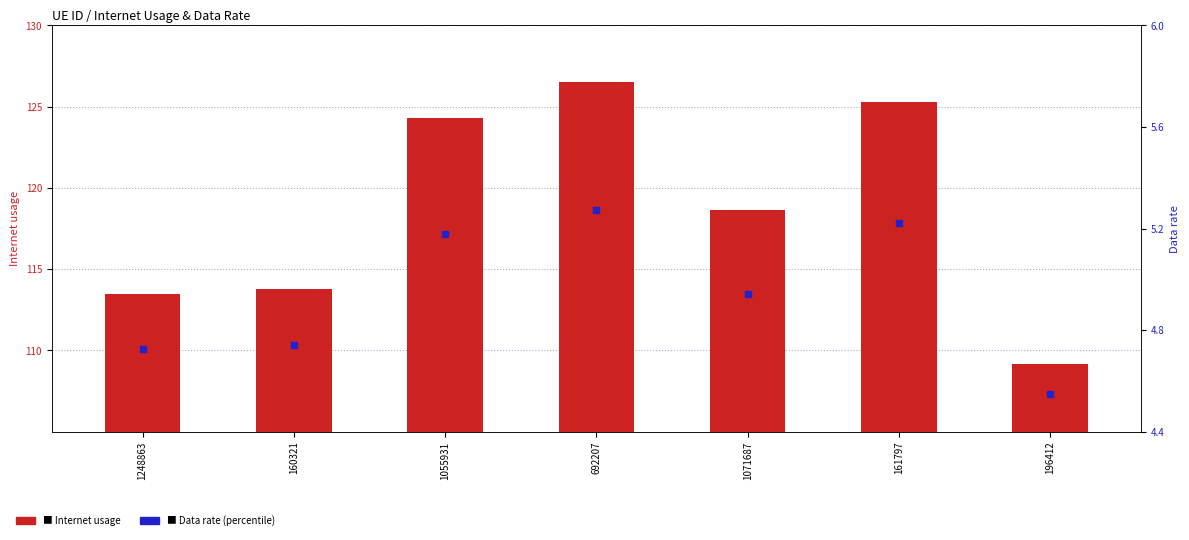

At how many categories does at least one series exceed 21?

7